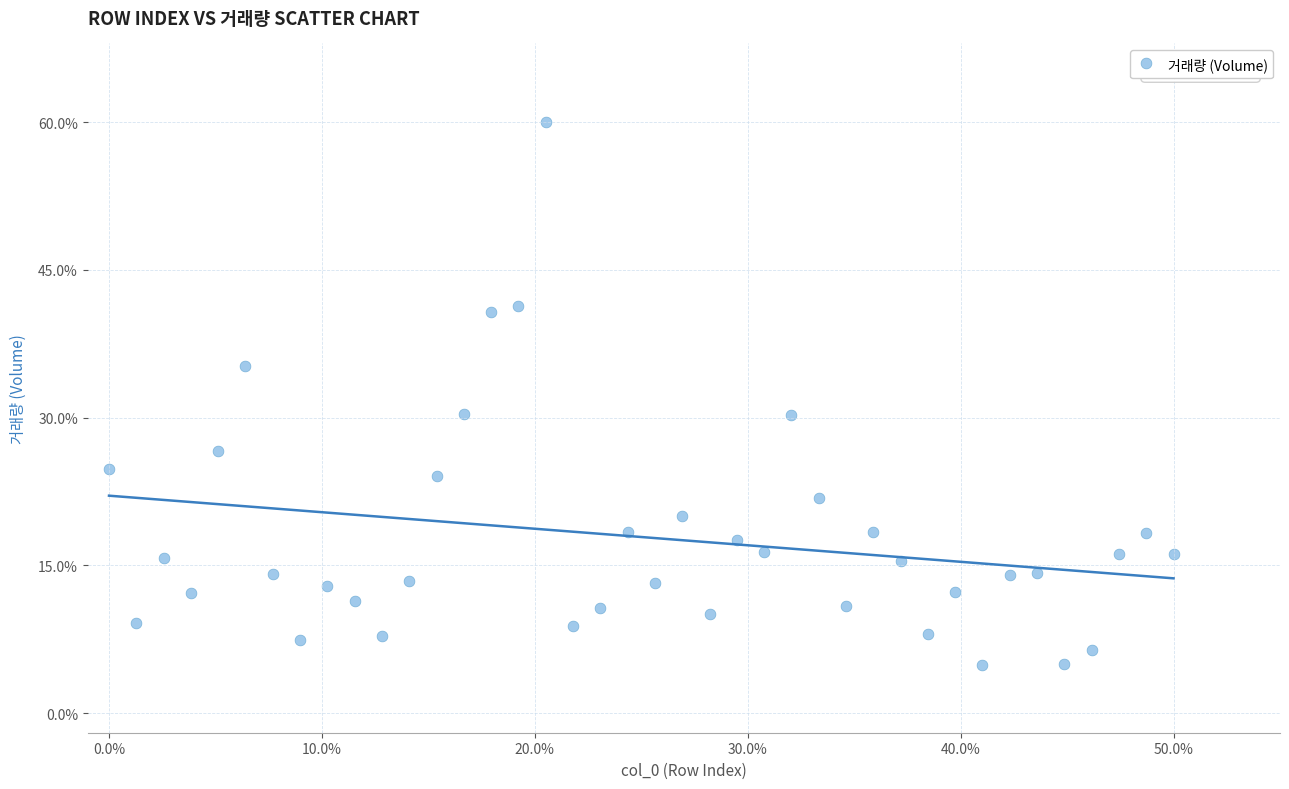

What is the range of Y values (max minus min)?

55.1